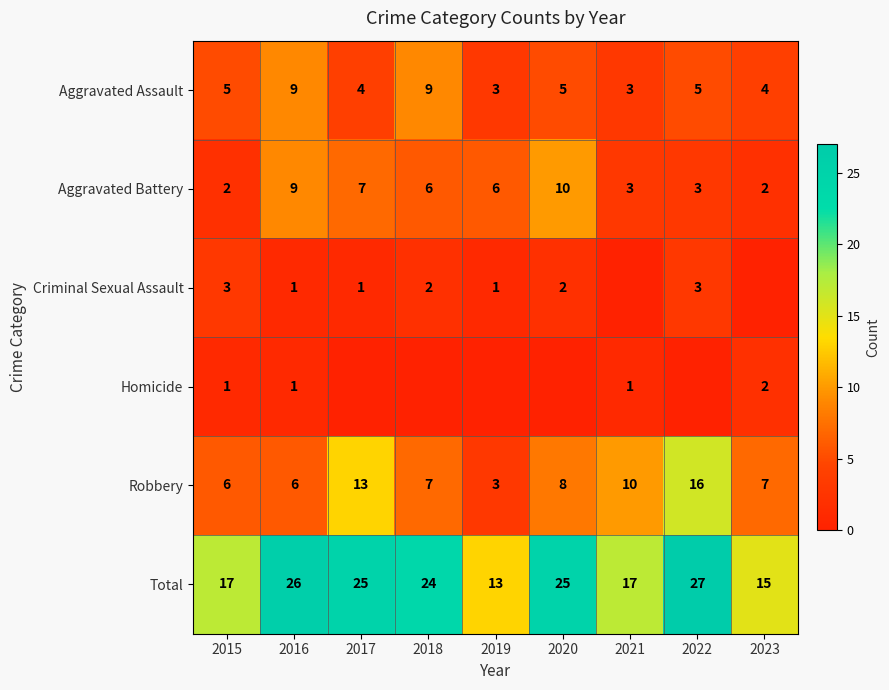

What is the difference between the highest and lowest values at 2016?

25